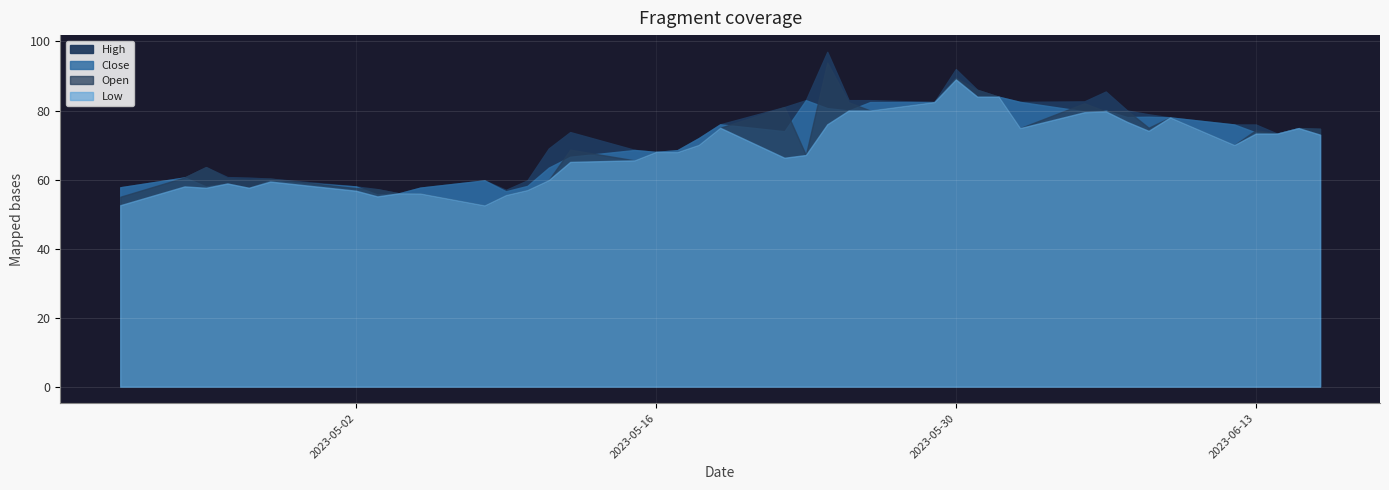

True or false: Low has a value of 14.6 at 2023-05-16.

False